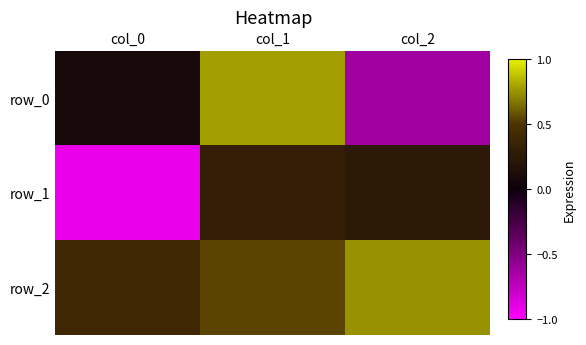

Which series changed the most between col_0 and col_2?

row_1